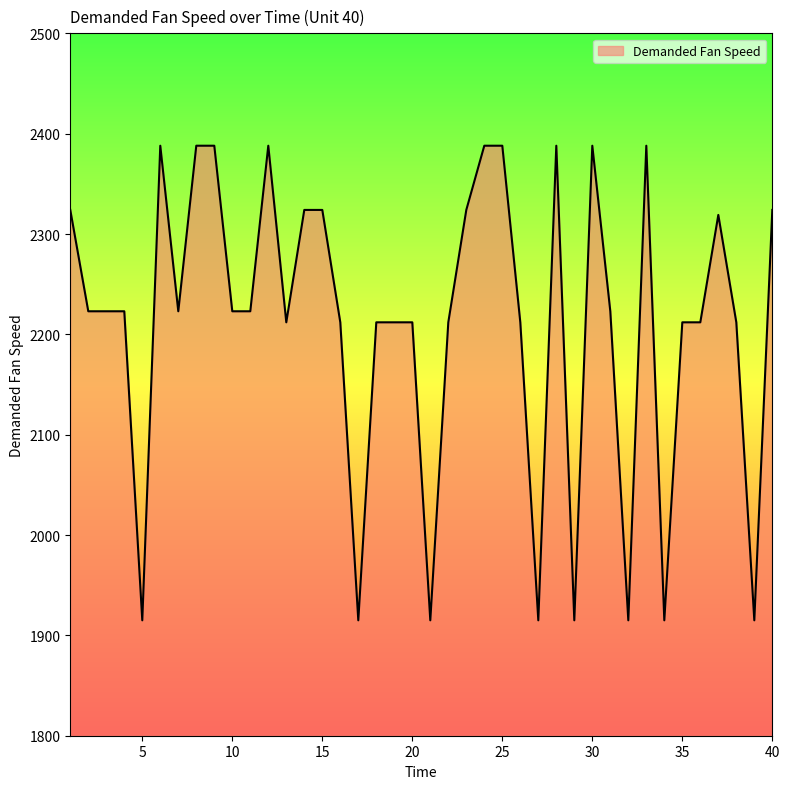

What is the maximum value shown in the chart?

2388